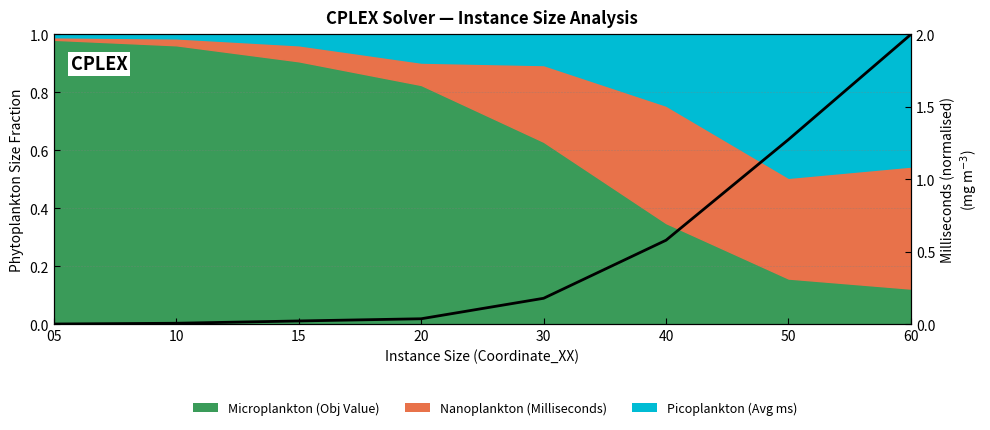

What is the sum of all values?

4.1